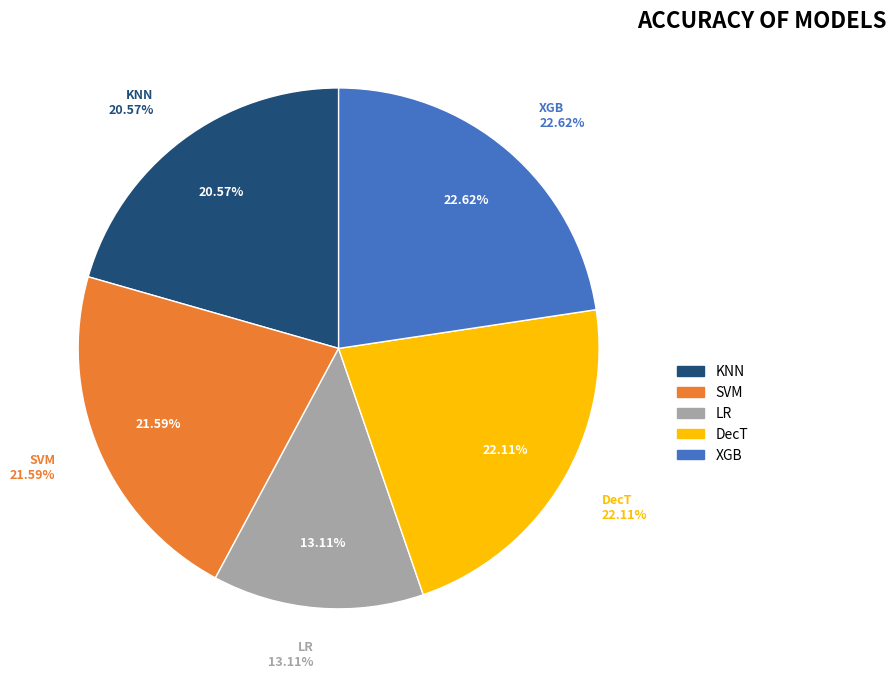

How many slices are in this pie chart?

5